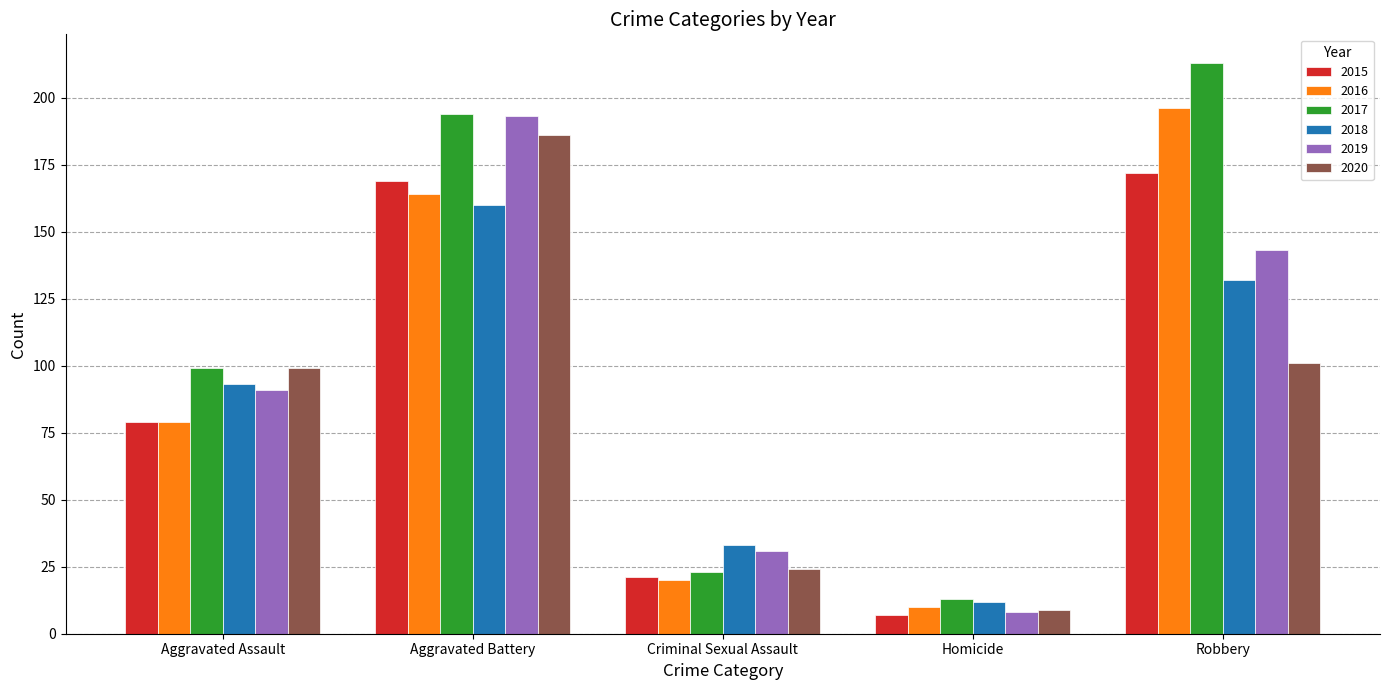

How many groups of bars are there?

5